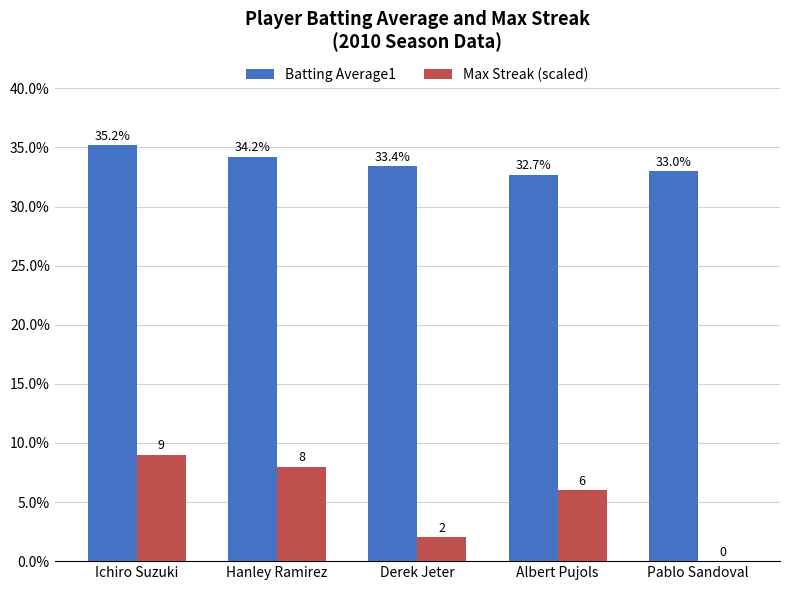

What are all the series names shown in the legend?

Batting Average1, Max Streak (scaled)